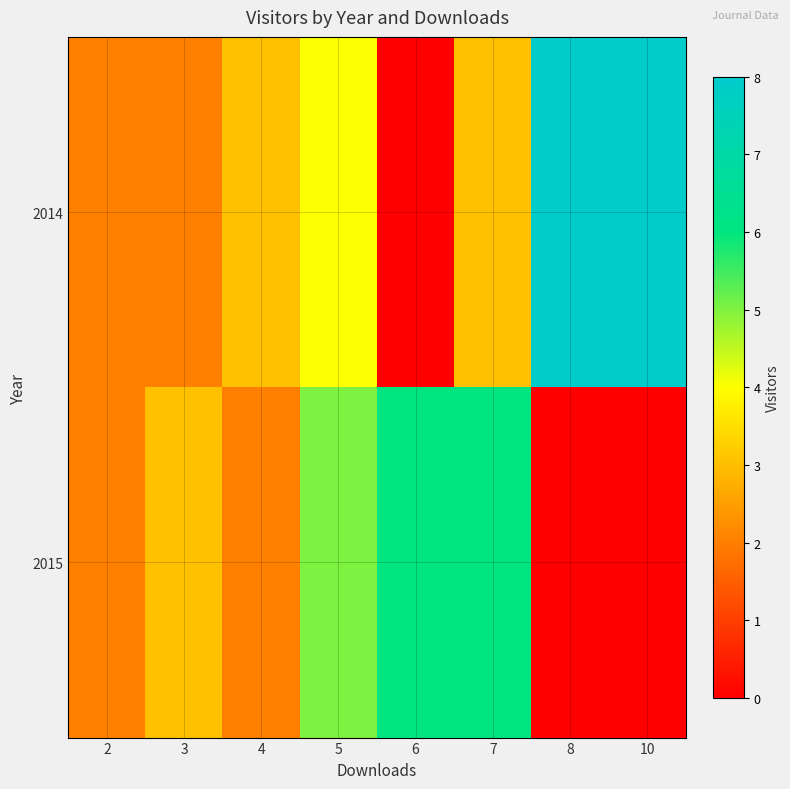

Reading left to right, transcribe all the data shown in this chart.

2014: 2=2	3=2	4=3	5=4	6=0	7=3	8=8	10=8
2015: 2=2	3=3	4=2	5=5	6=6	7=6	8=0	10=0